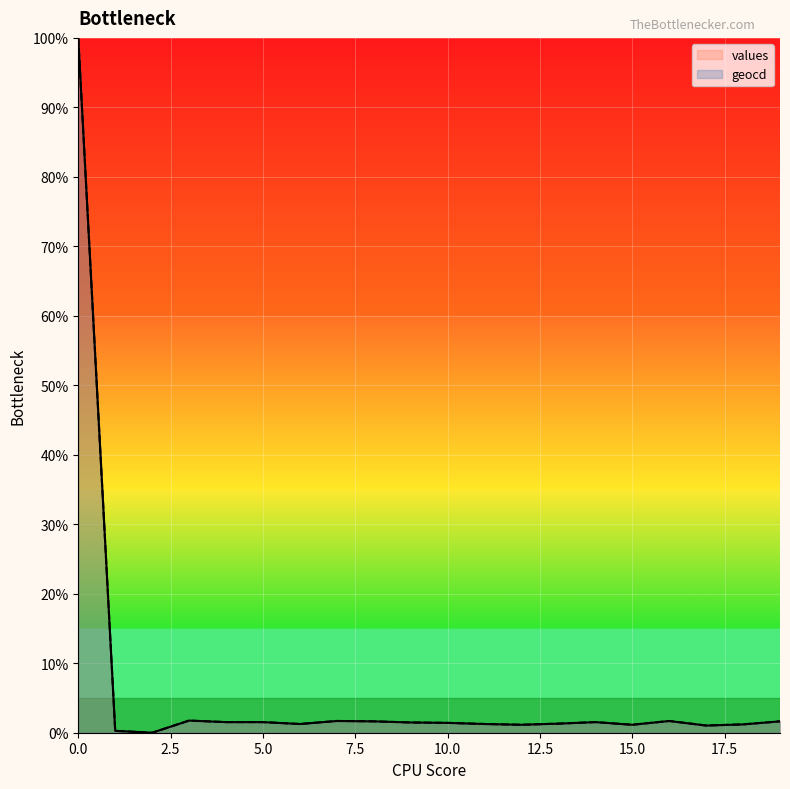

In values, how many points are lower than both neighbors (excluding endpoints)?

5